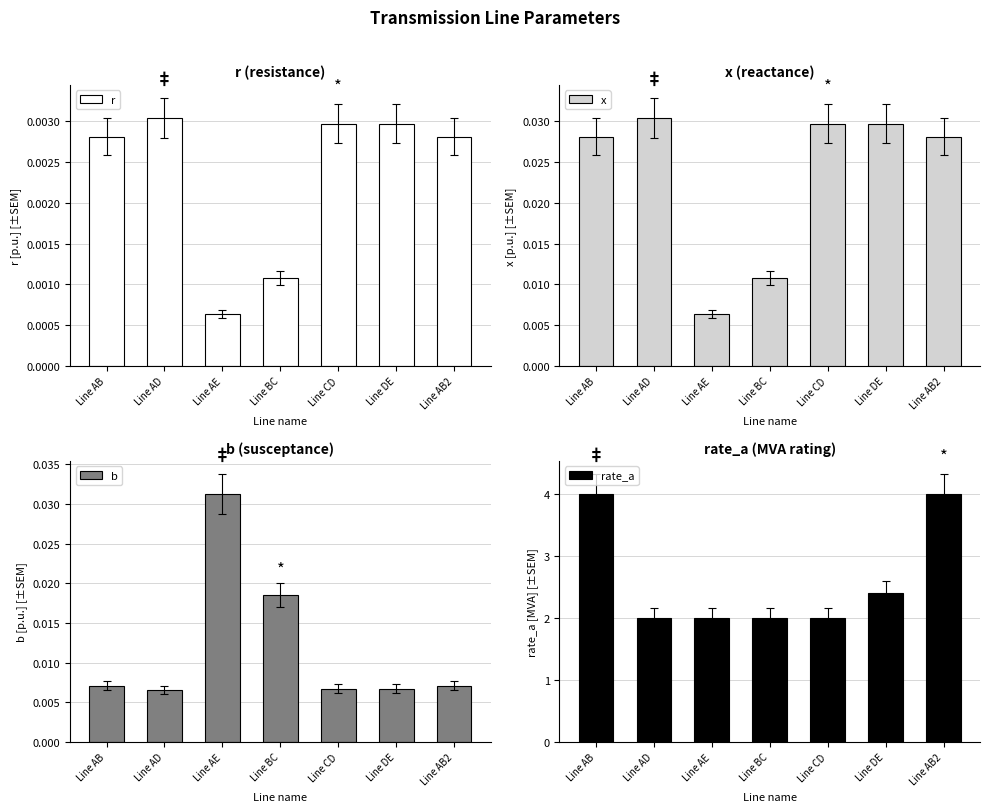

Rank the categories by x value from lowest to highest.

Line AE, Line BC, Line AB, Line AB2, Line CD, Line DE, Line AD